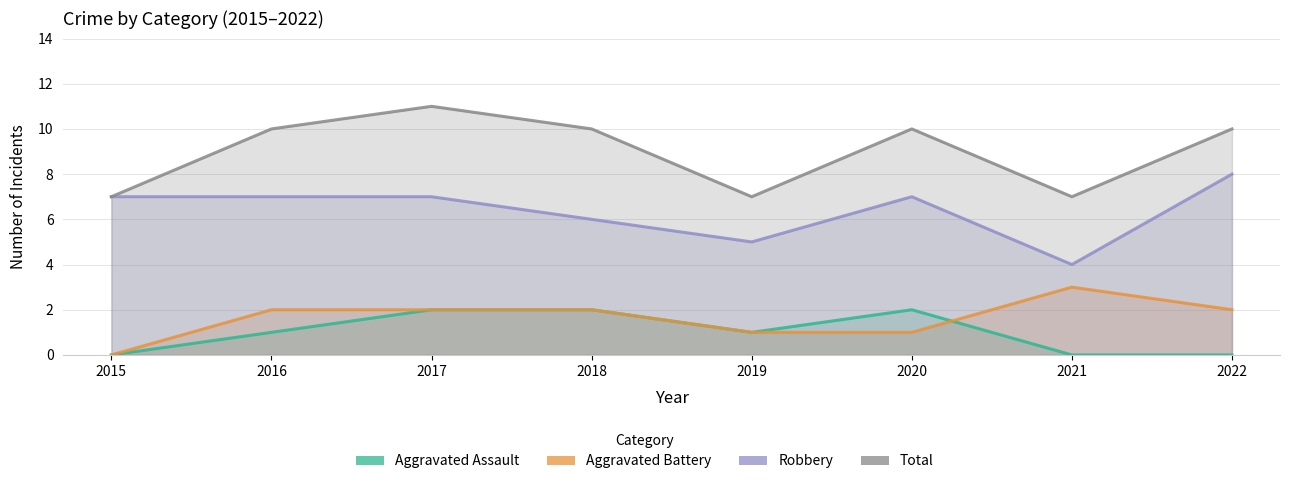

At how many categories does at least one series exceed 3?

8